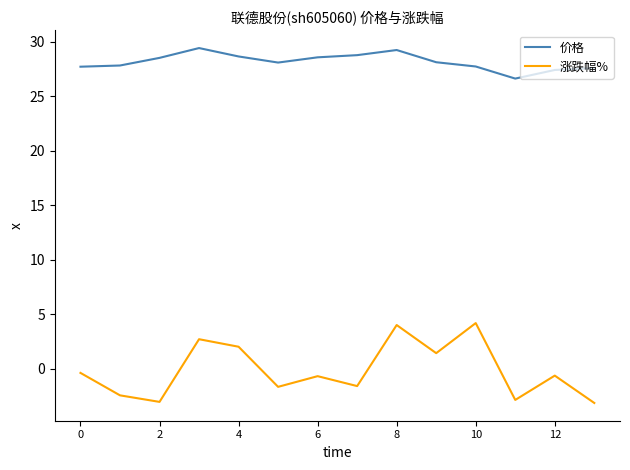

Which series has the widest spread of values?

涨跌幅%